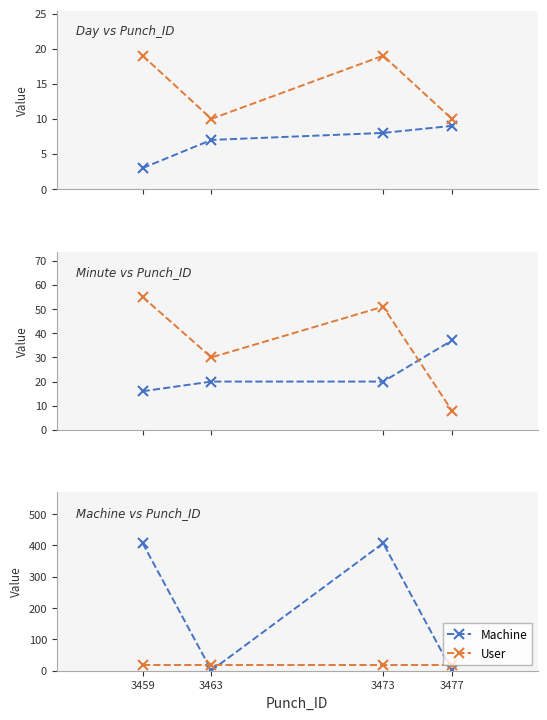

Is it true that User equals 23 at 3463?

False